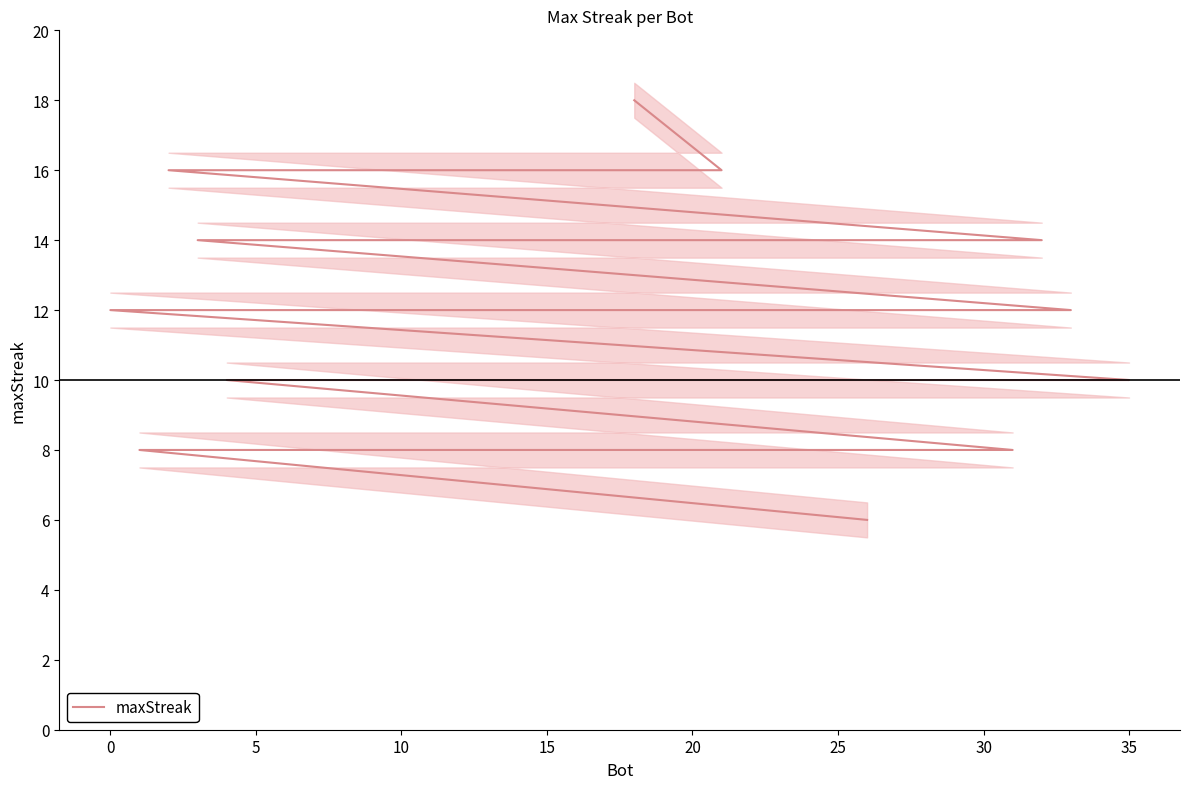

How many lines are shown in the chart?

1